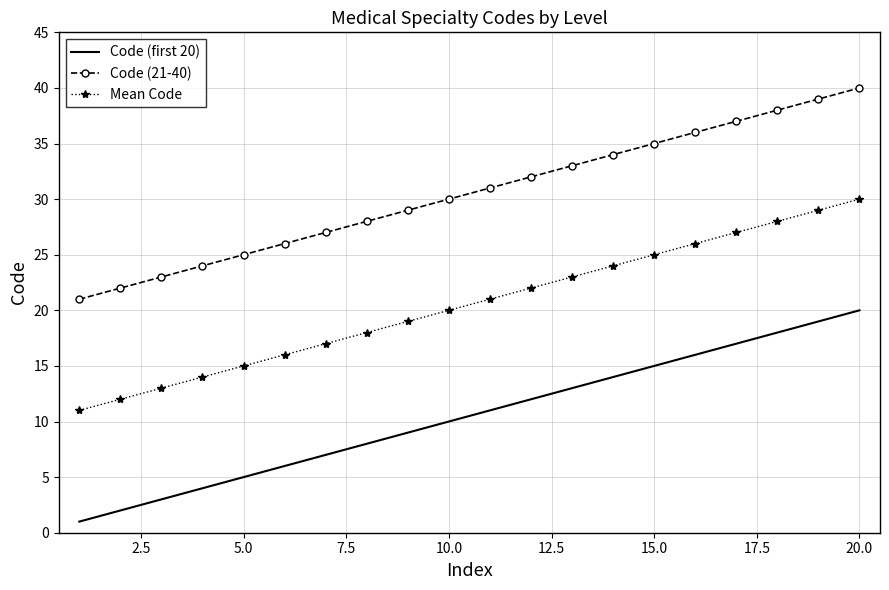

True or false: Code (21-40) and Mean Code cross at least once.

False